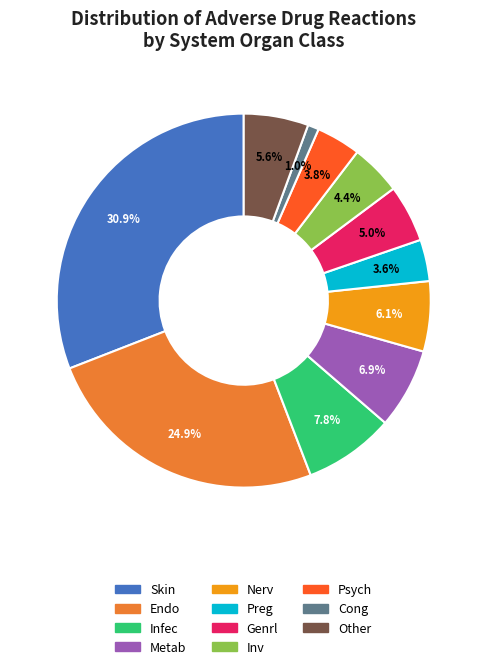

To the nearest percent, what is the combined percentage of Nerv and Other?

12%